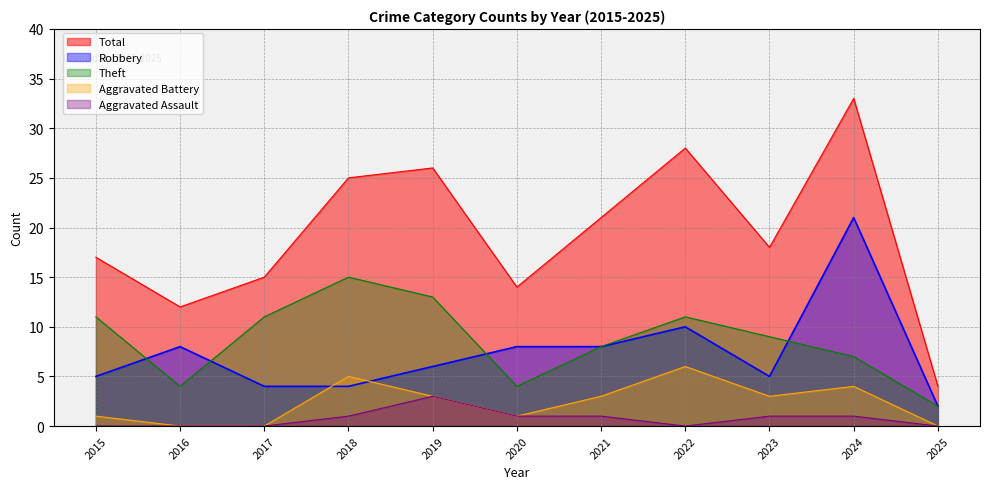

Which has a higher value, 2024 or 2021?

2024